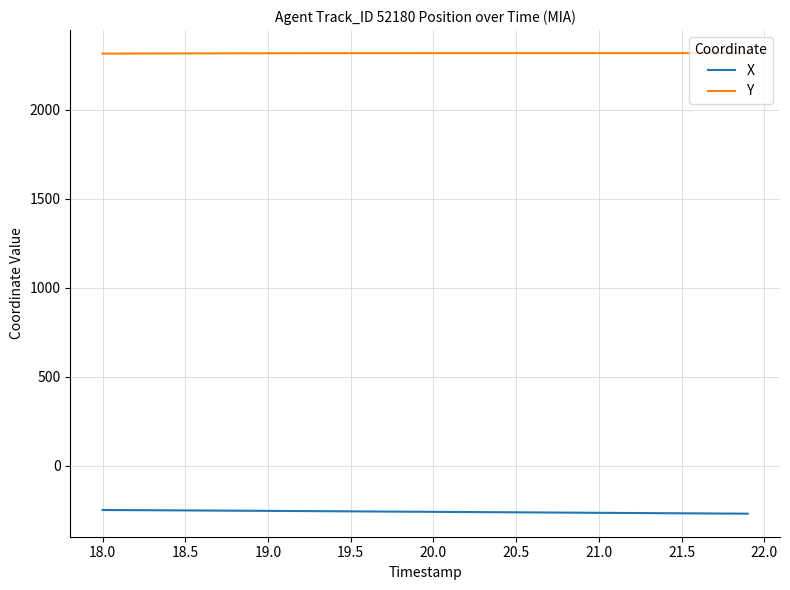

How many lines are shown in the chart?

2